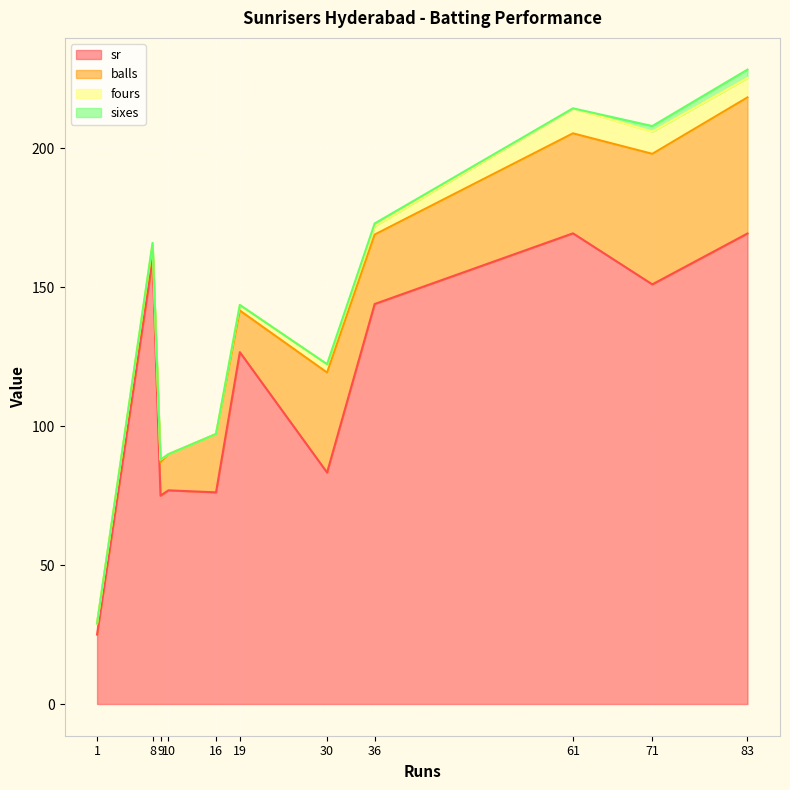

What is the value of the balls point at the 11th from the left?

49.0